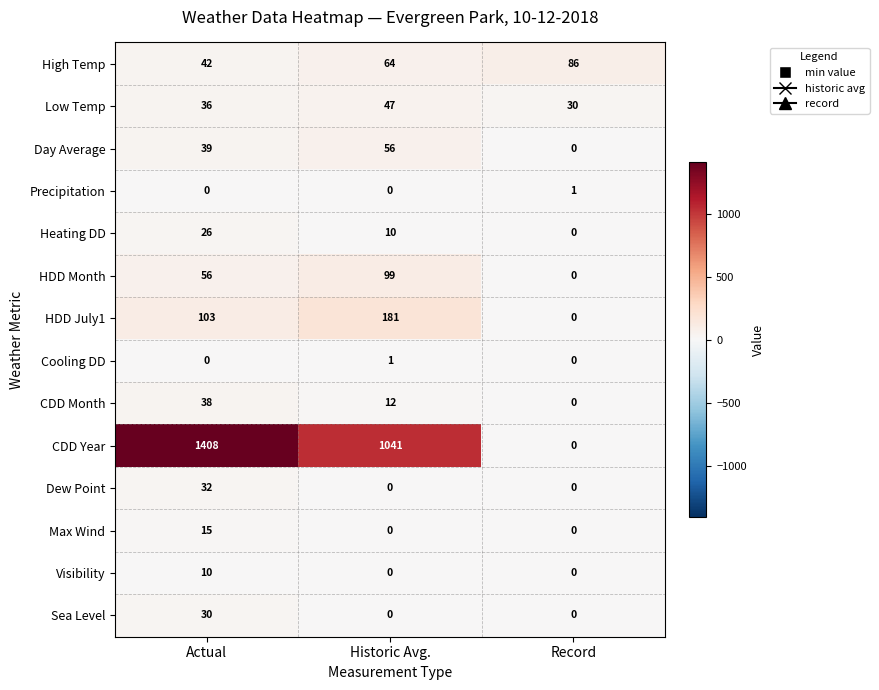

What is the approximate value of Low Temp at Actual, to the nearest 5?

35